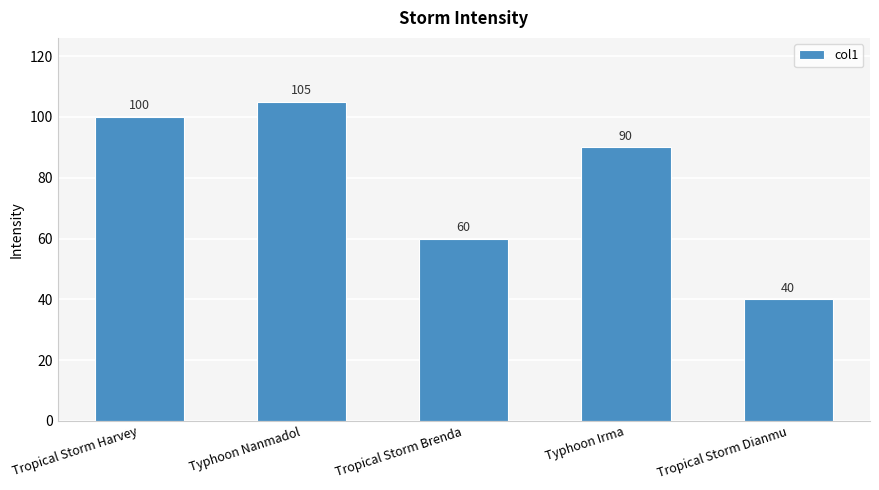

Rank the categories by value from highest to lowest.

Typhoon Nanmadol, Tropical Storm Harvey, Typhoon Irma, Tropical Storm Brenda, Tropical Storm Dianmu